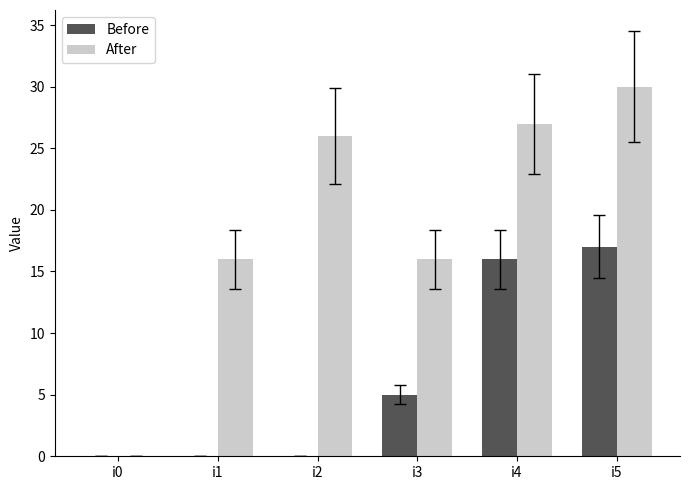

Which series changed the most between i0 and i4?

After